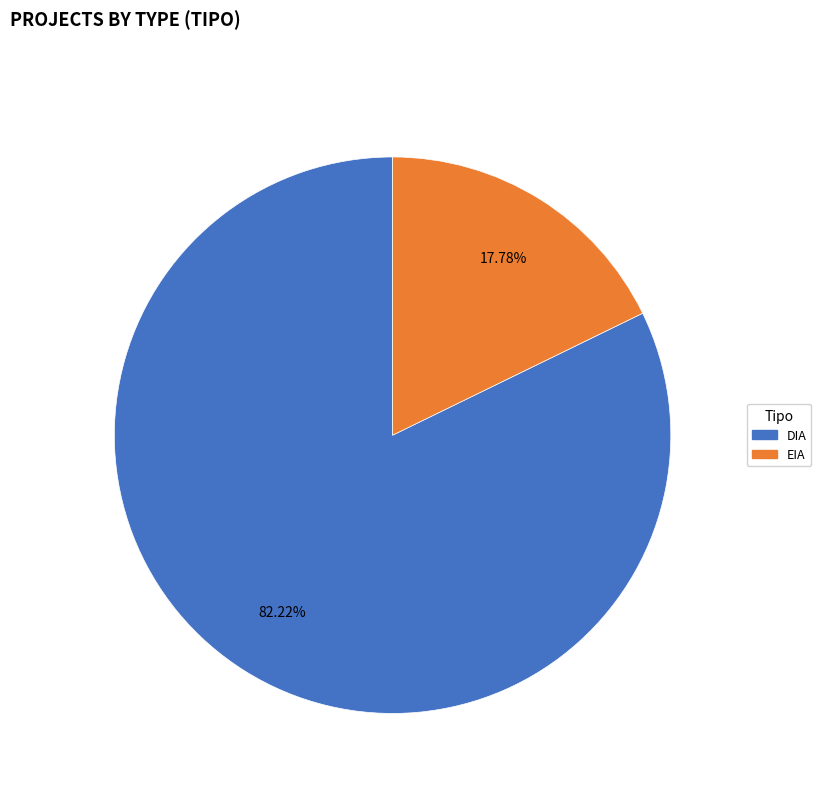

To the nearest percent, what is the difference between the largest and smallest slice percentages?

64%